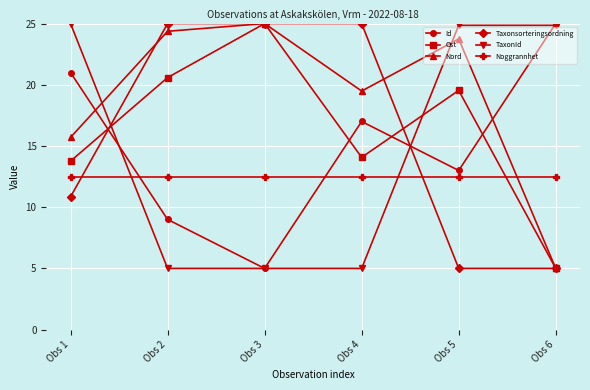

Reading right to left, extract all data points from this chart.

Id: 25.0	13.0	17.0	5.0	9.0	21.0
Ost: 5.0	19.5	14.1	25.0	20.6	13.8
Nord: 5.0	23.7	19.5	25.0	24.4	15.7
Taxonsorteringsordning: 5.0	5.0	25.0	25.0	25.0	10.8
TaxonId: 24.9	24.9	5.0	5.0	5.0	25.0
Noggrannhet: 12.5	12.5	12.5	12.5	12.5	12.5